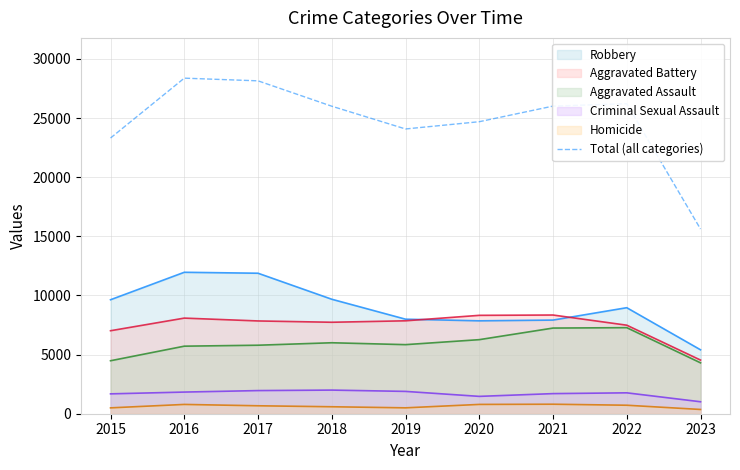

How many interior local valleys (lower than both neighbors) does the data have?

1